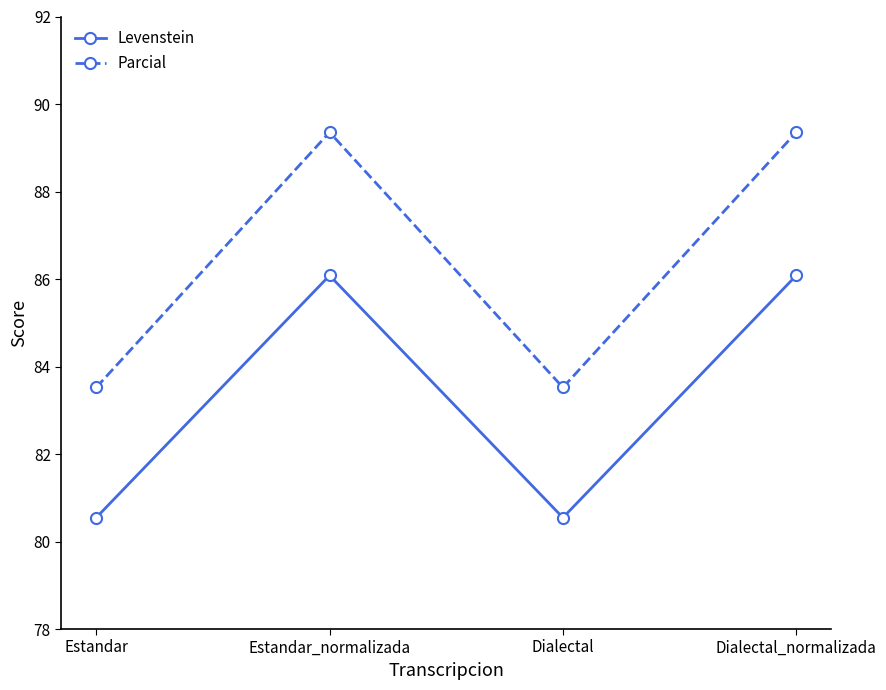

How many data points does each series have?

4